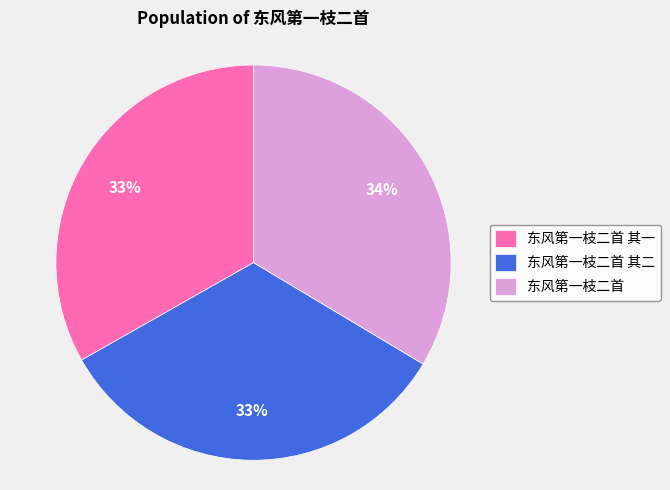

To the nearest percent, what is the average slice percentage?

33%